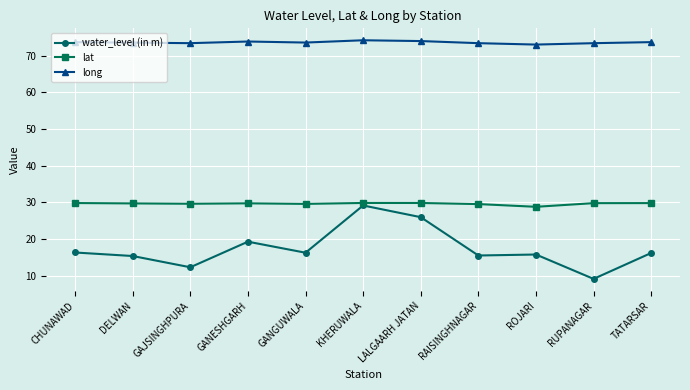

Rank the series by their average value, from lowest to highest.

water_level (in m), lat, long